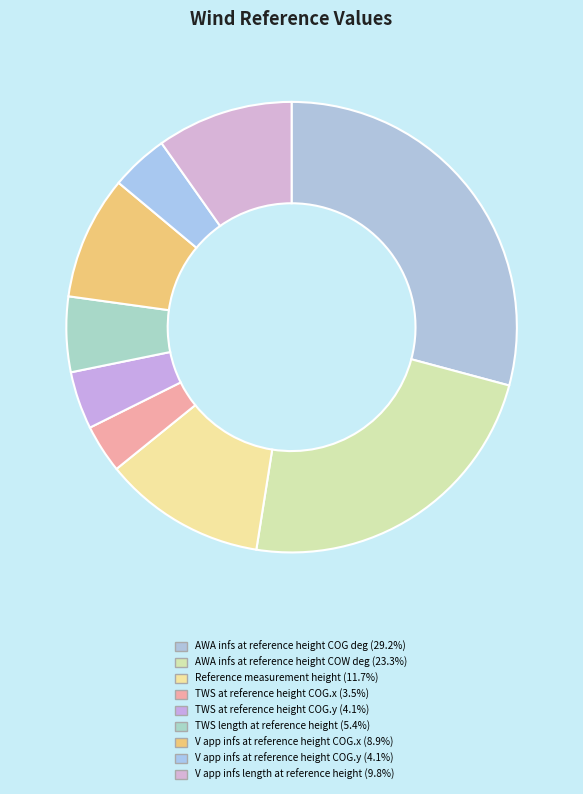

To the nearest percent, what is the average slice percentage?

11%